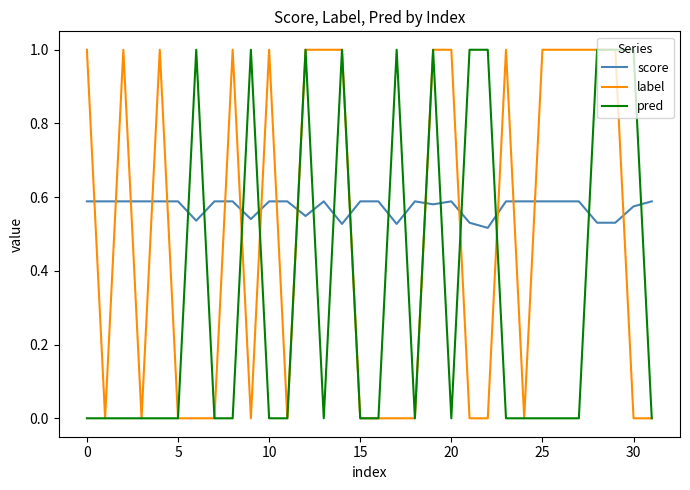

Which series has the largest total across all categories?

score